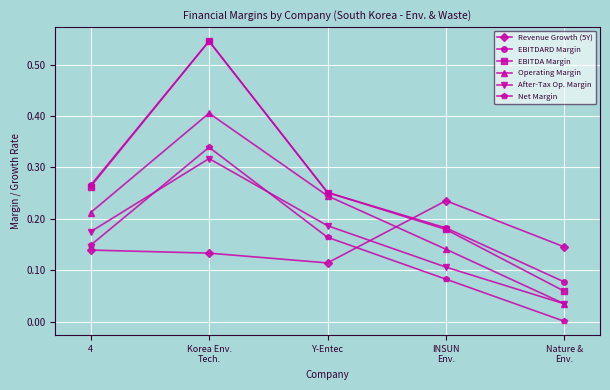

How many lines are shown in the chart?

6